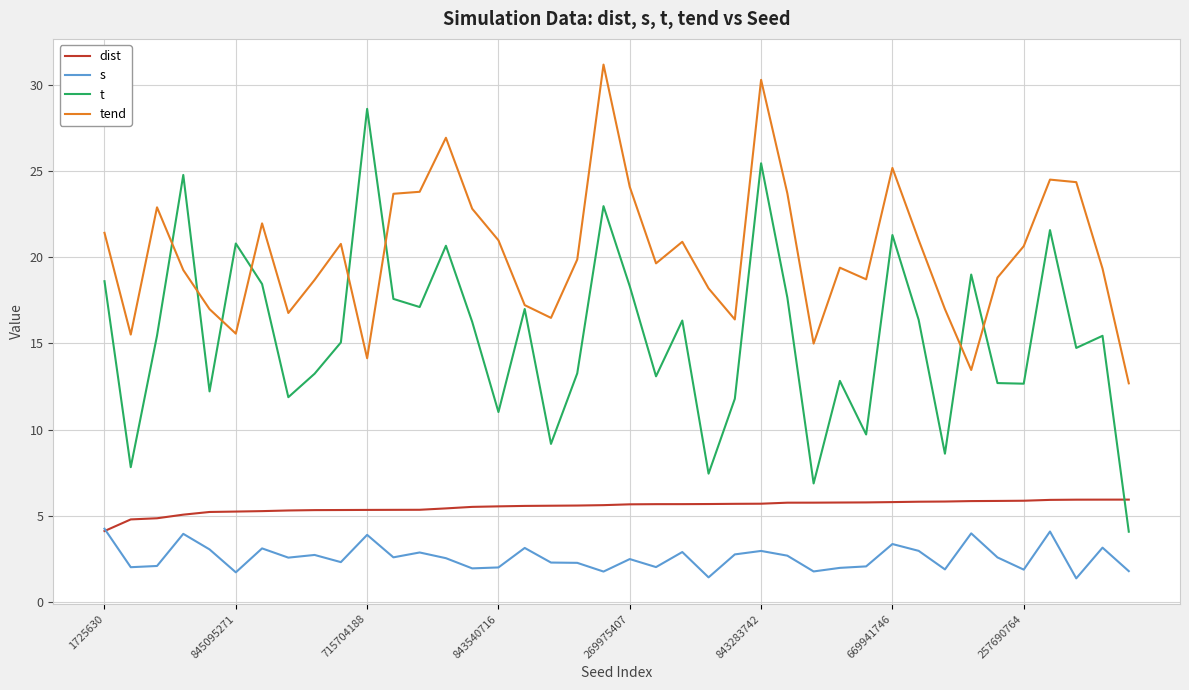

What is the maximum value shown in the chart?

31.2